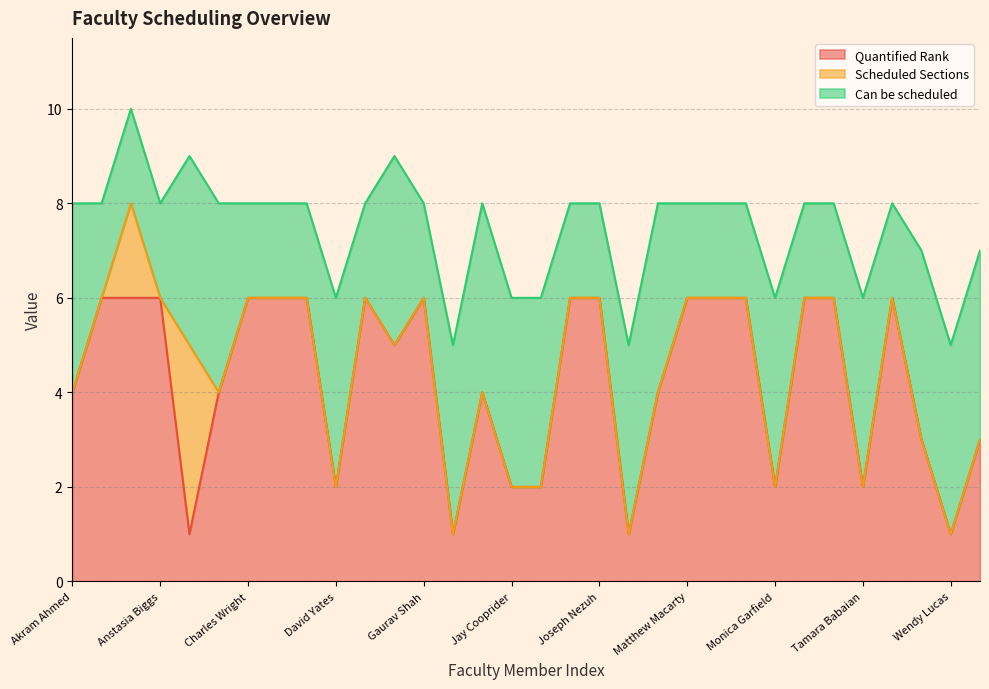

What is the highest value of the Quantified Rank series?

6